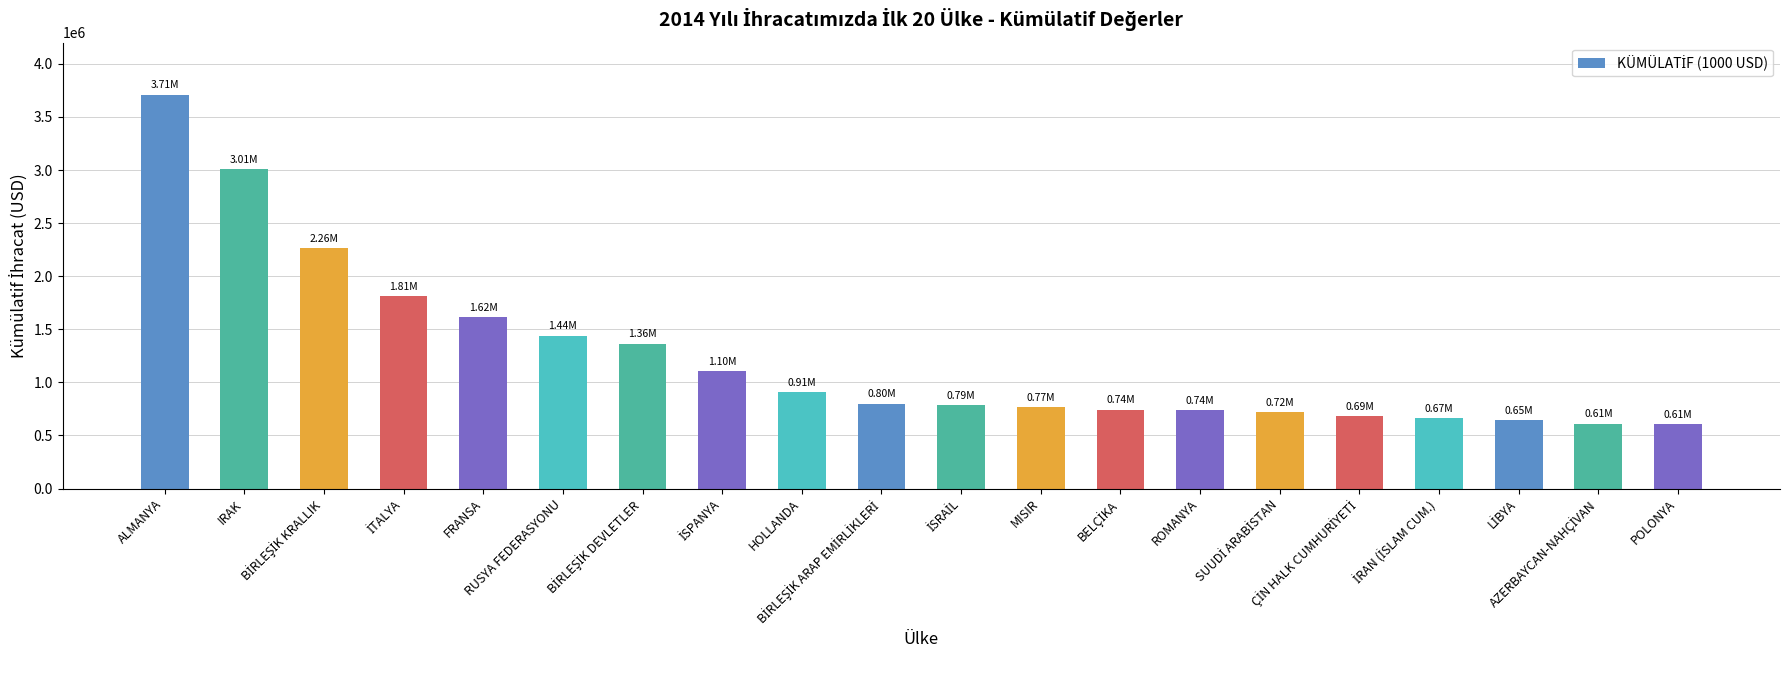

What is the approximate value at POLONYA?

609334.4